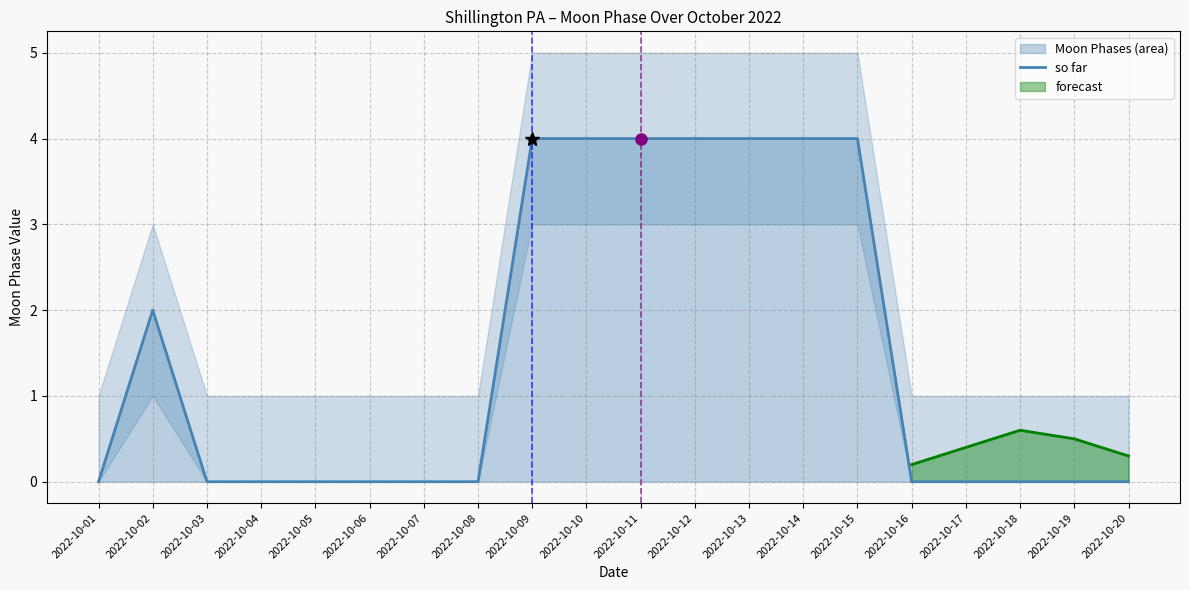

Where is the data nearest to the value 2?

2022-10-02